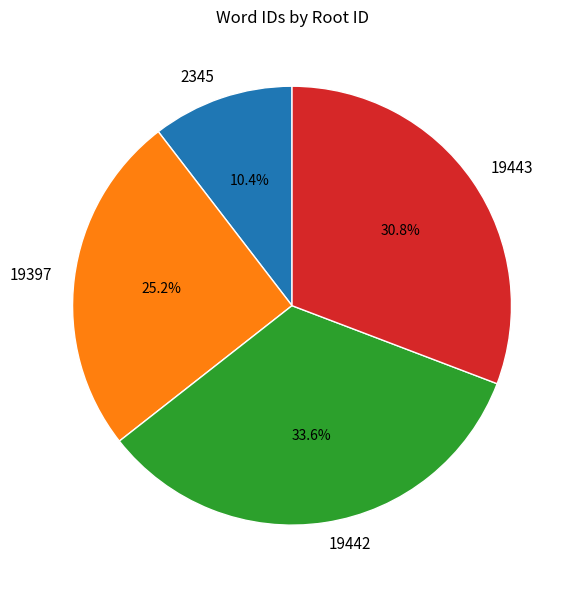

What is the ratio of the value at 19397 to the value at 19443?

0.8